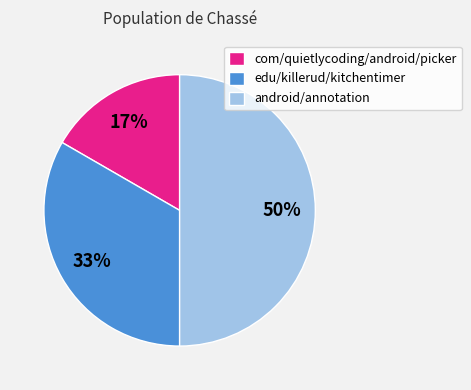

To the nearest percent, what portion does edu/killerud/kitchentimer represent?

33%